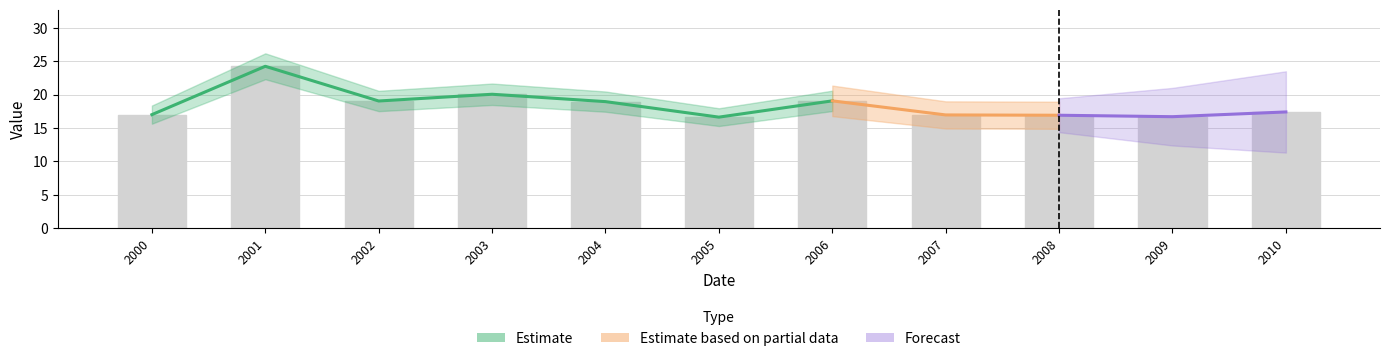

What is the value of the 2nd bar from the left?

24.2